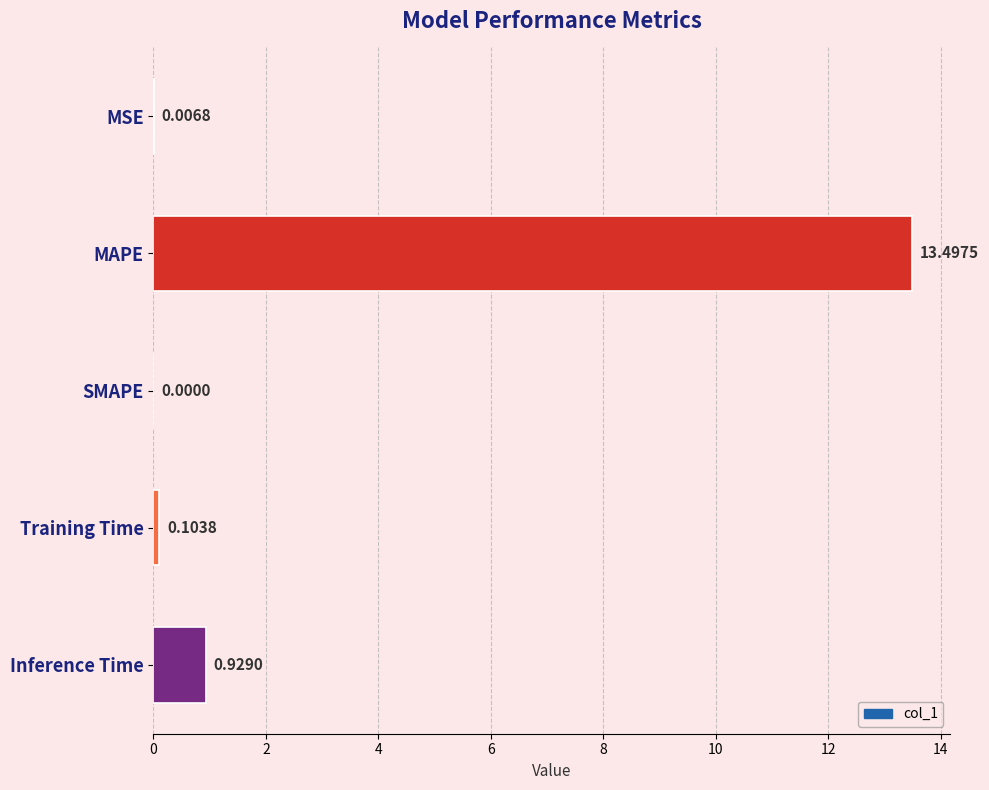

At which category does the chart reach its peak across all series?

MAPE